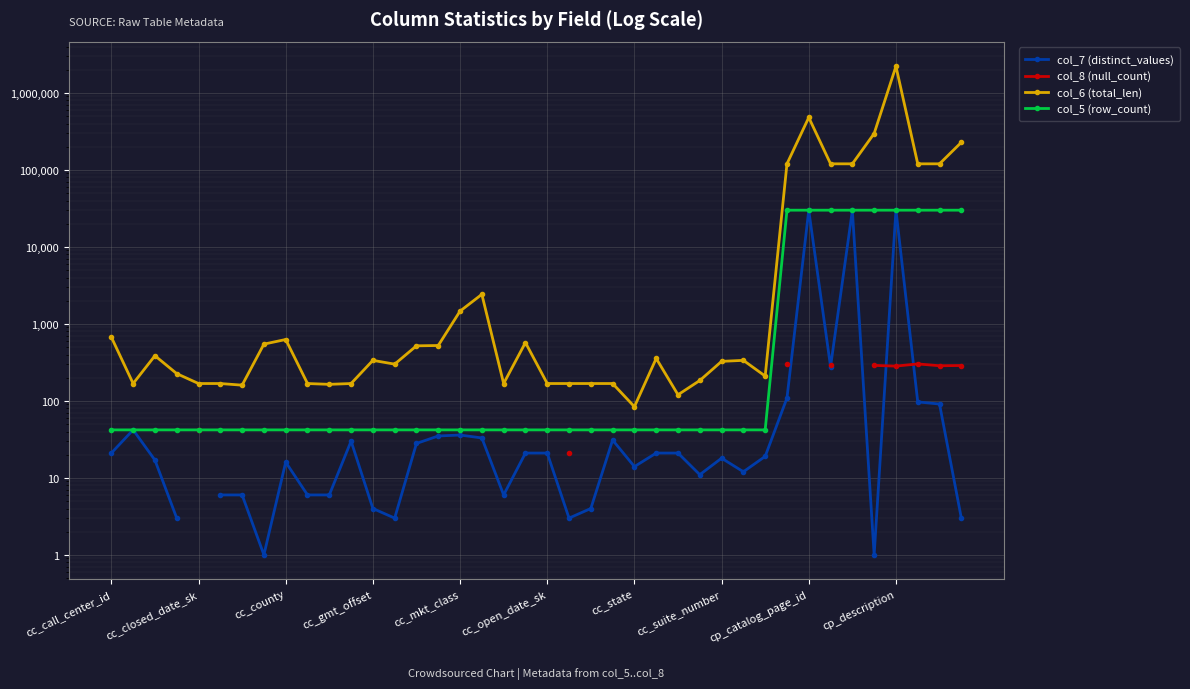

At which category is the sum across all series the highest?

cp_description